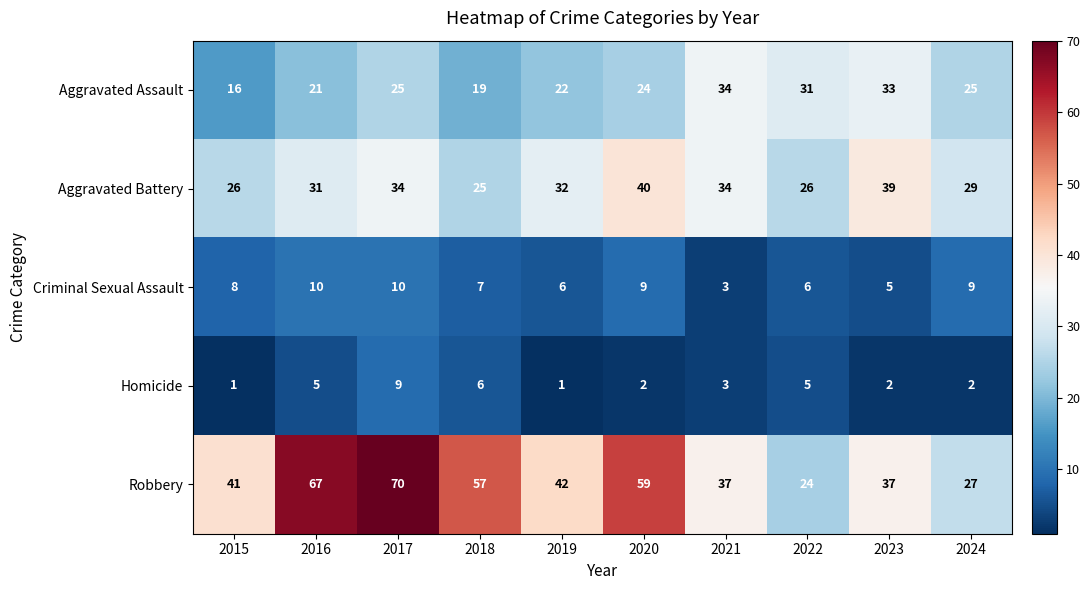

Which series has the widest spread of values?

Robbery